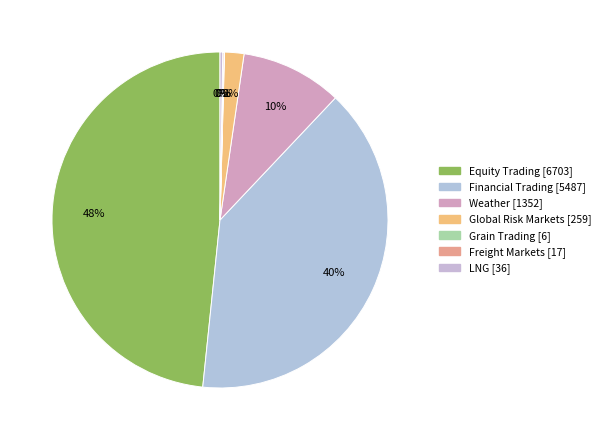

To the nearest percent, what is the average slice percentage?

14%